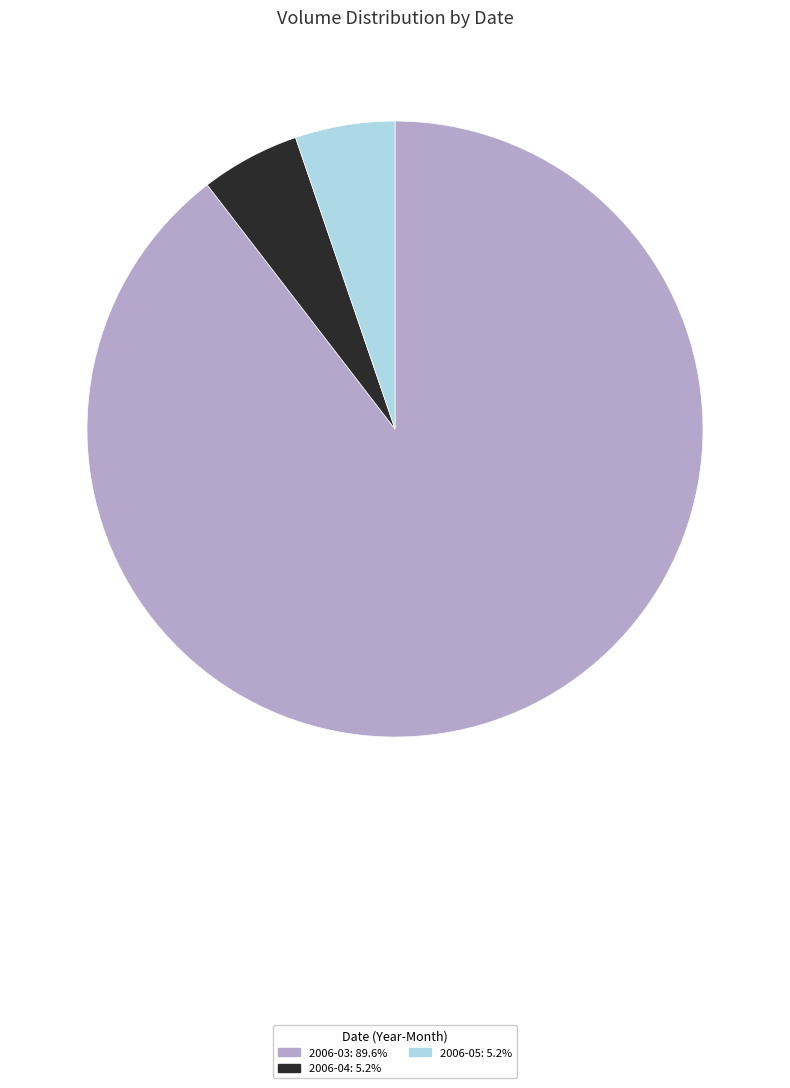

Is there any slice that represents more than half of the pie?

Yes